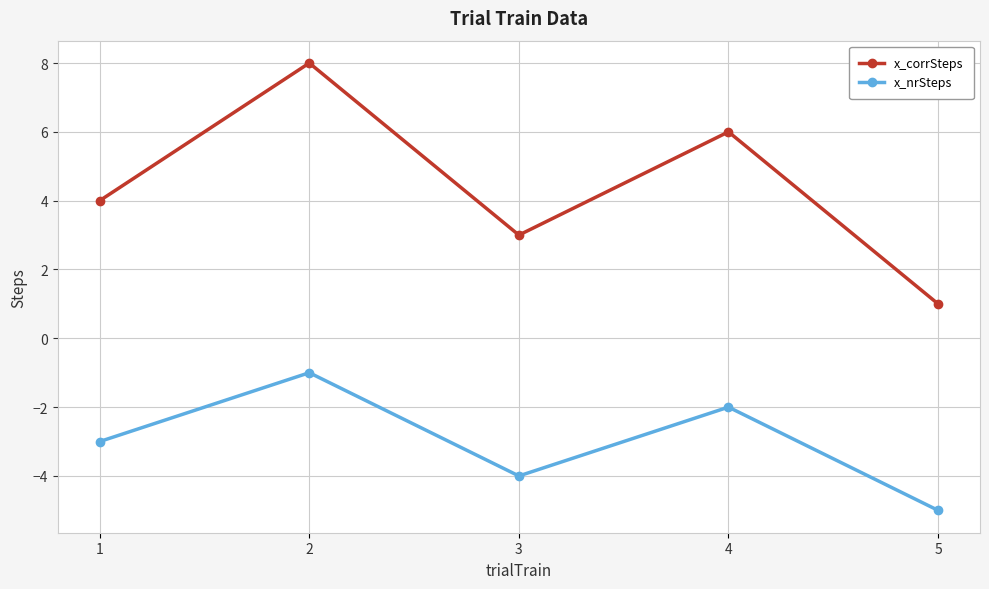

How many lines are shown in the chart?

2